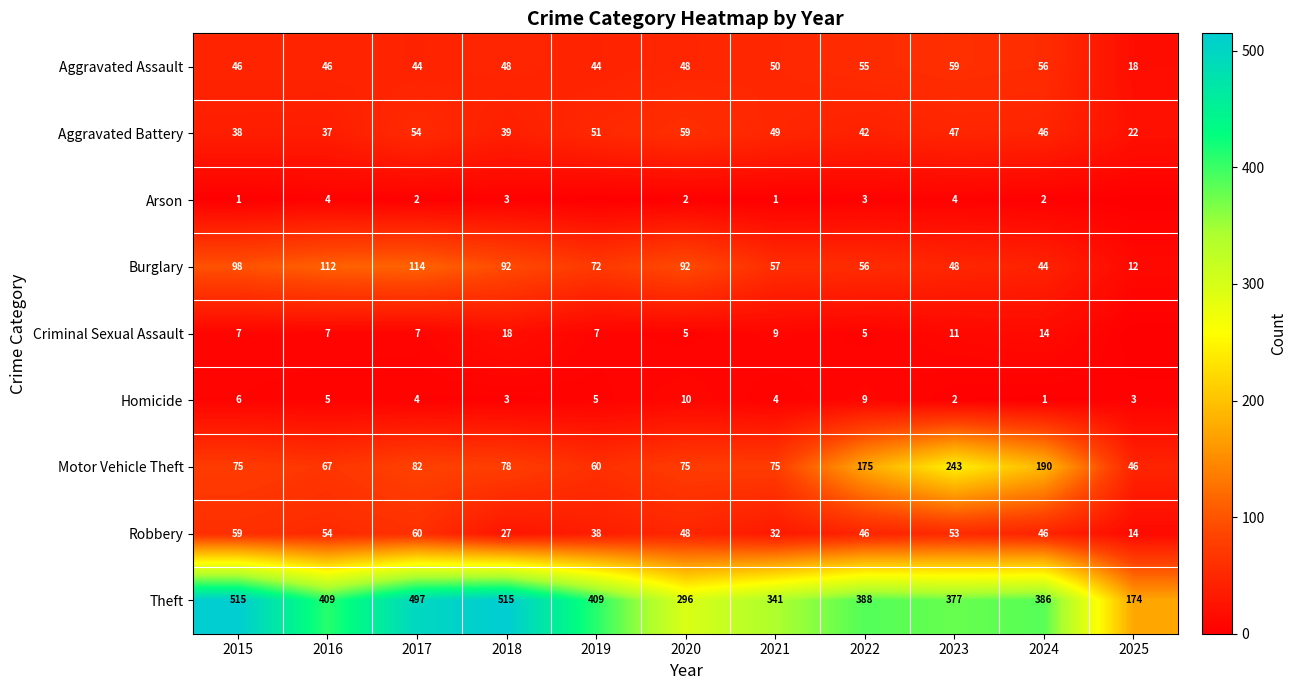

What is the difference between the maximum and minimum values in the Robbery series?

46